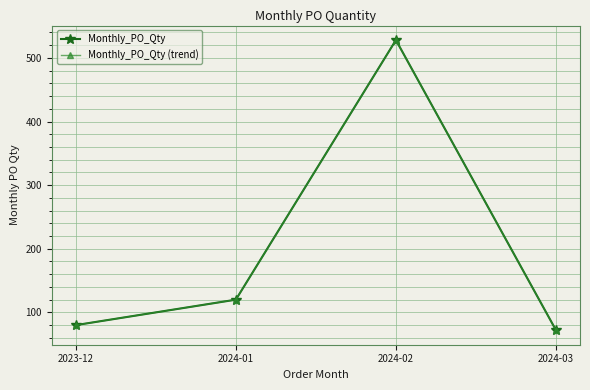

Does the chart have visible grid lines?

Yes